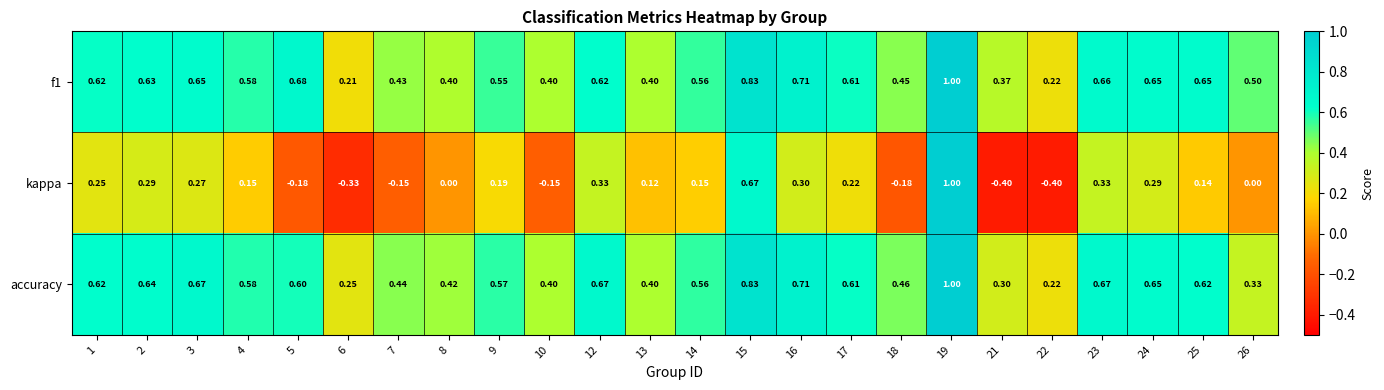

Which series changed the most between 4 and 25?

f1